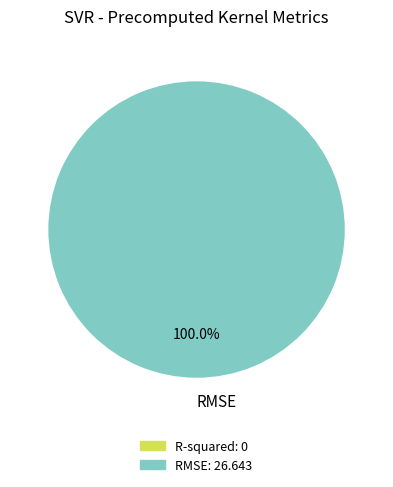

What is the majority slice?

RMSE